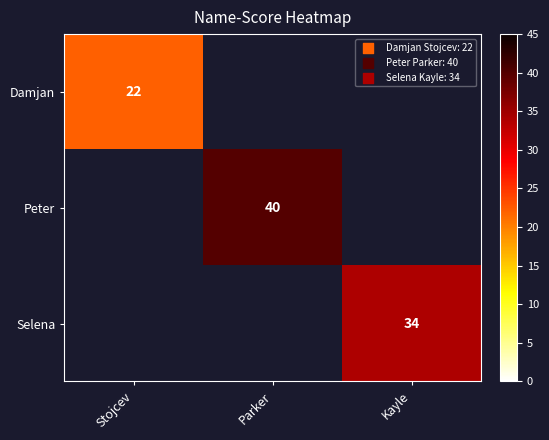

True or false: Peter has a value of 40 at Parker.

True